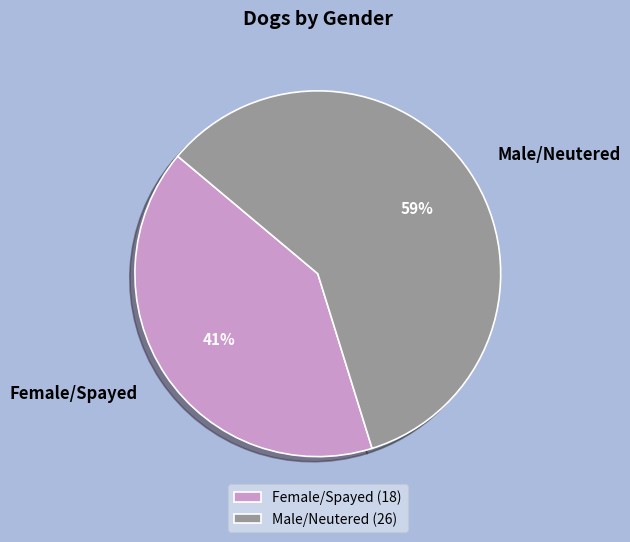

To the nearest percent, what is the average slice percentage?

50%